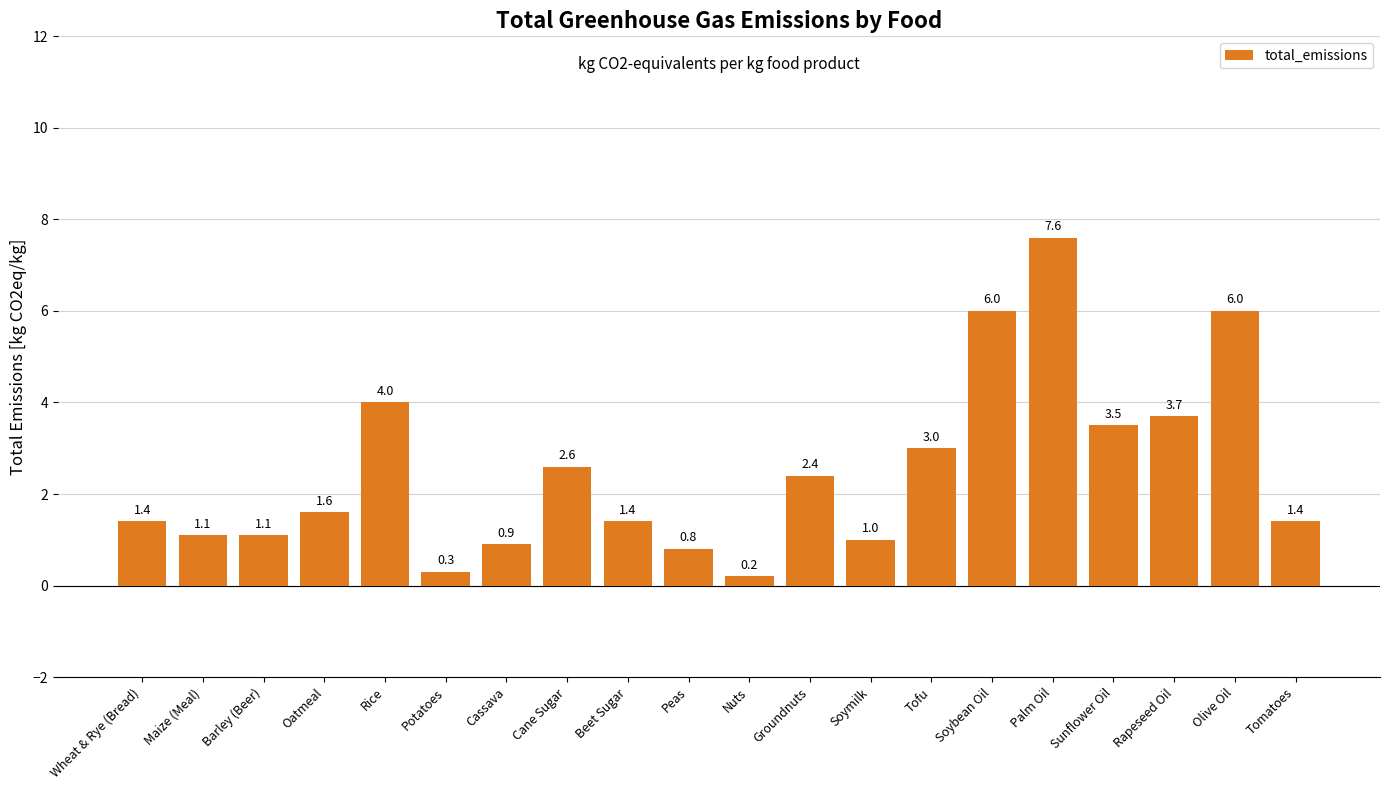

What is the label of the 20th bar from the left?

Tomatoes